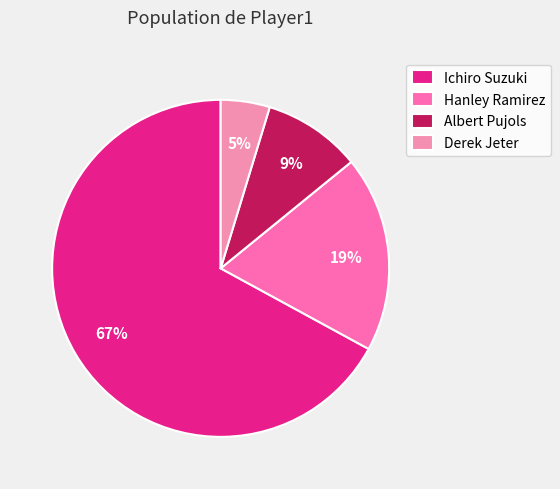

Rank the categories by value from highest to lowest.

Ichiro Suzuki, Hanley Ramirez, Albert Pujols, Derek Jeter